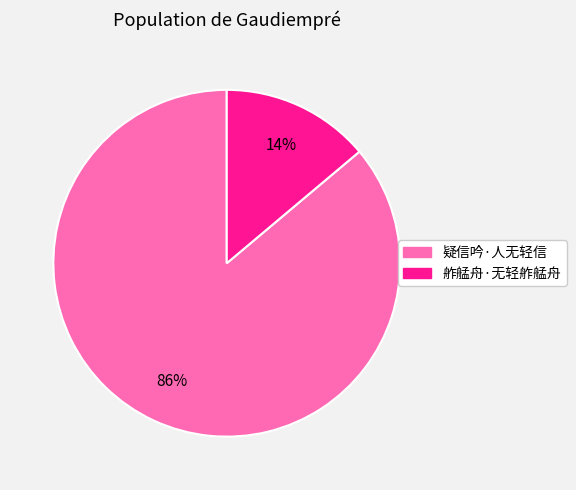

Which category accounts for the majority?

疑信吟·人无轻信